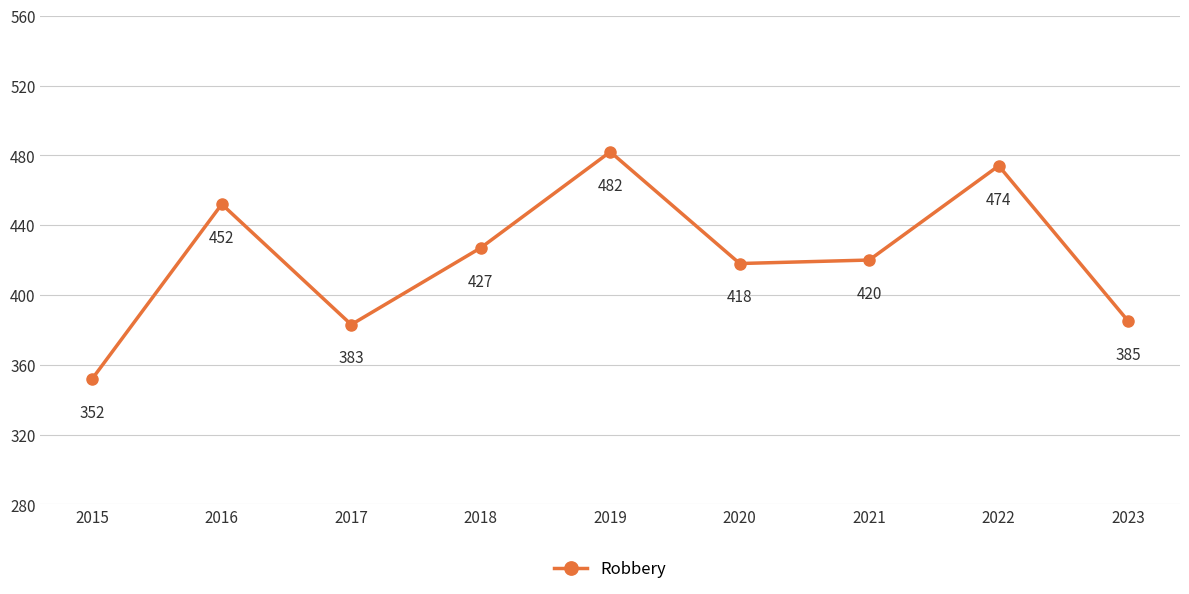

What is the ratio of the value at 2019 to the value at 2015?

1.4